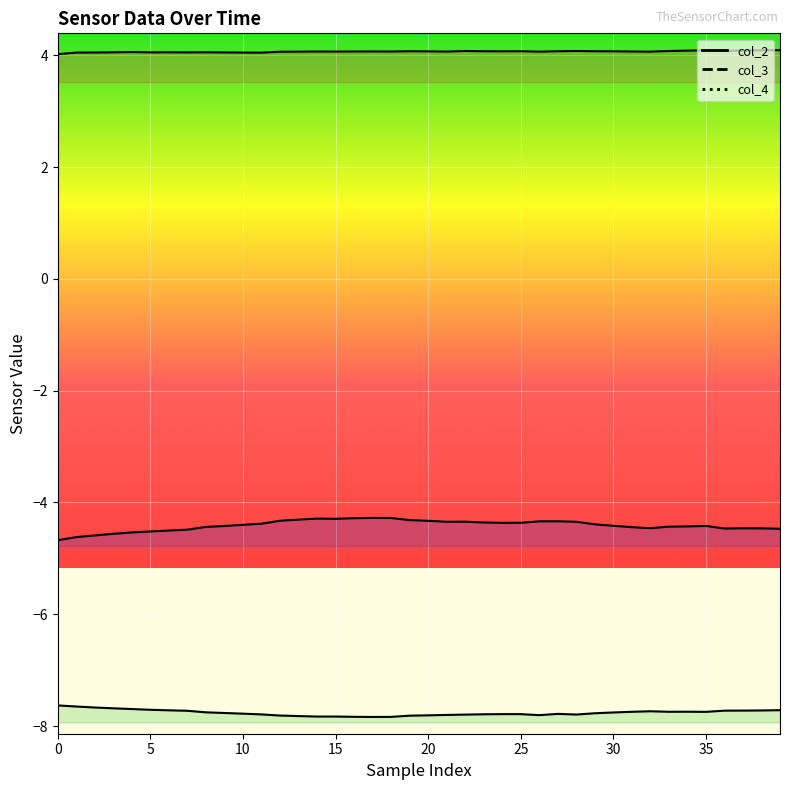

Which has a higher value, 31 or 22?

22